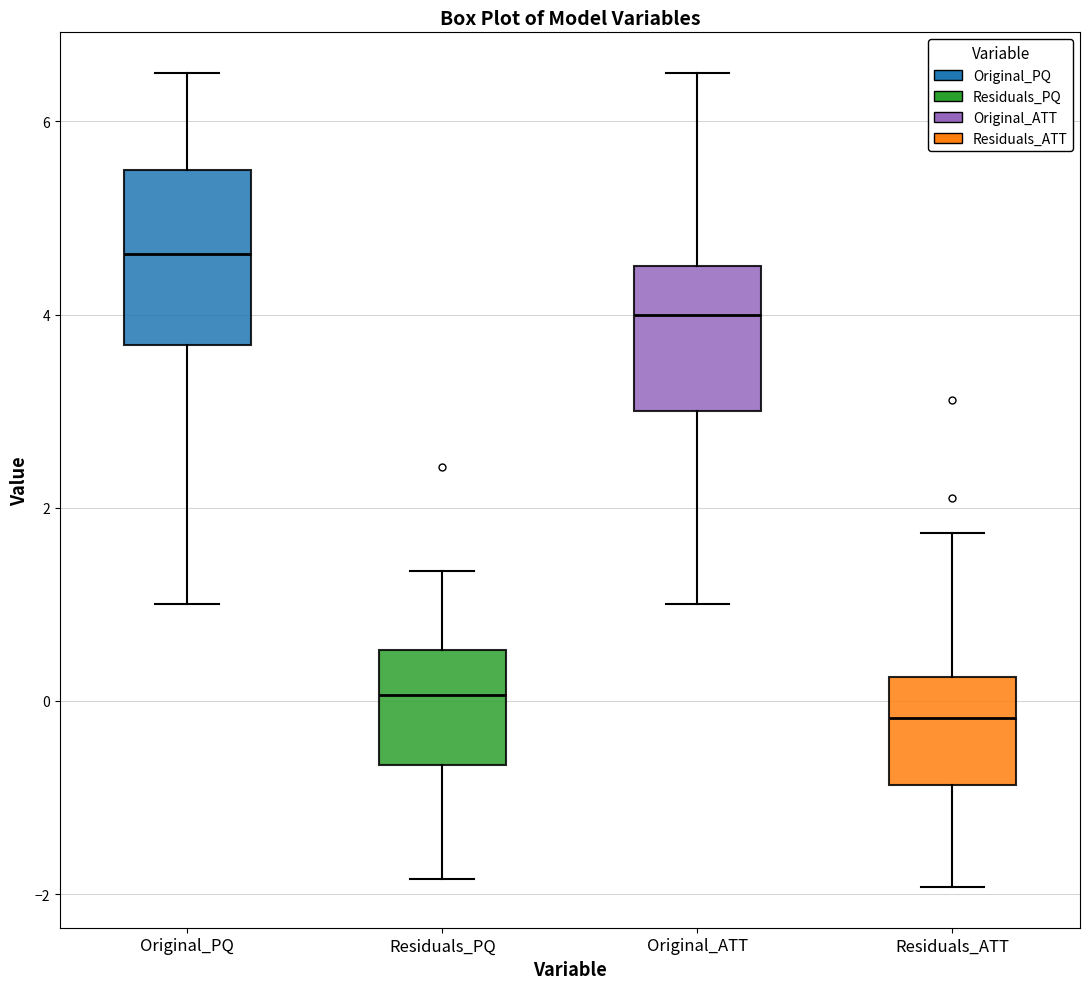

Where is the lower edge of the box for Residuals_PQ on the y-axis? The values are not printed on the chart, so give them approximately, as read against the axis.

-0.6